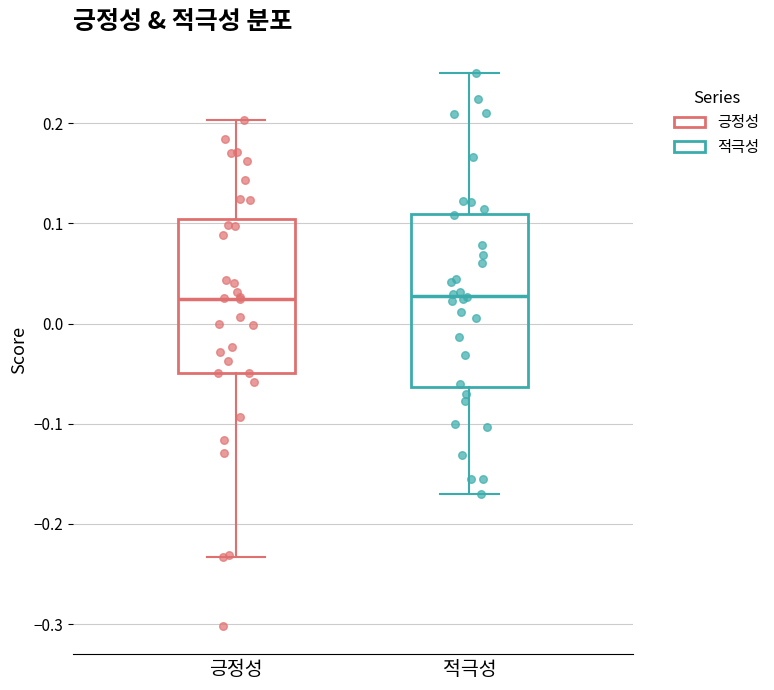

Reading left to right, read every box against the y-axis: the position of its median line, the range the box covers, and the ends of its whiskers. The values are not printed on the chart, so give them approximately, as read against the axis.

긍정성: median 0.02, box -0.05 to 0.10, whiskers -0.23 to 0.20
적극성: median 0.03, box -0.06 to 0.11, whiskers -0.17 to 0.25